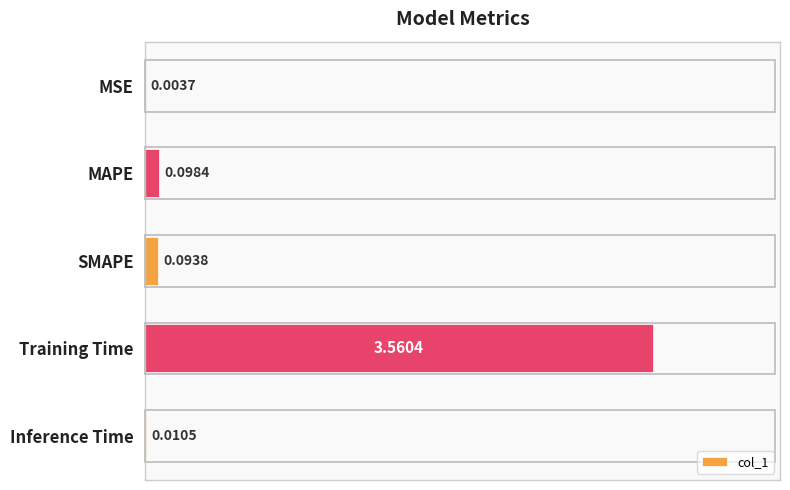

Between Training Time and MAPE, which is larger?

Training Time